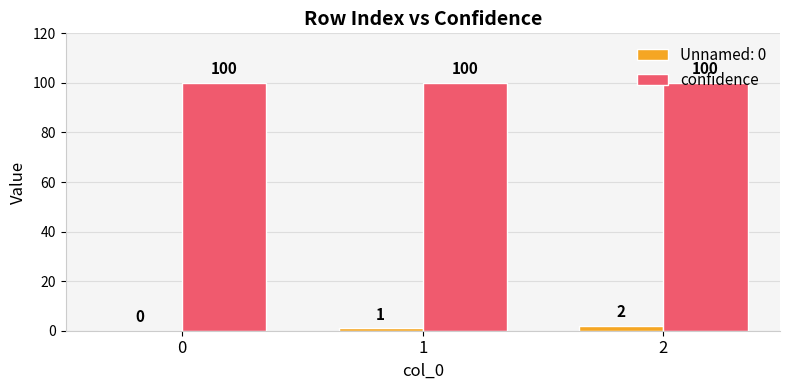

What value does the confidence series have at 1?

100